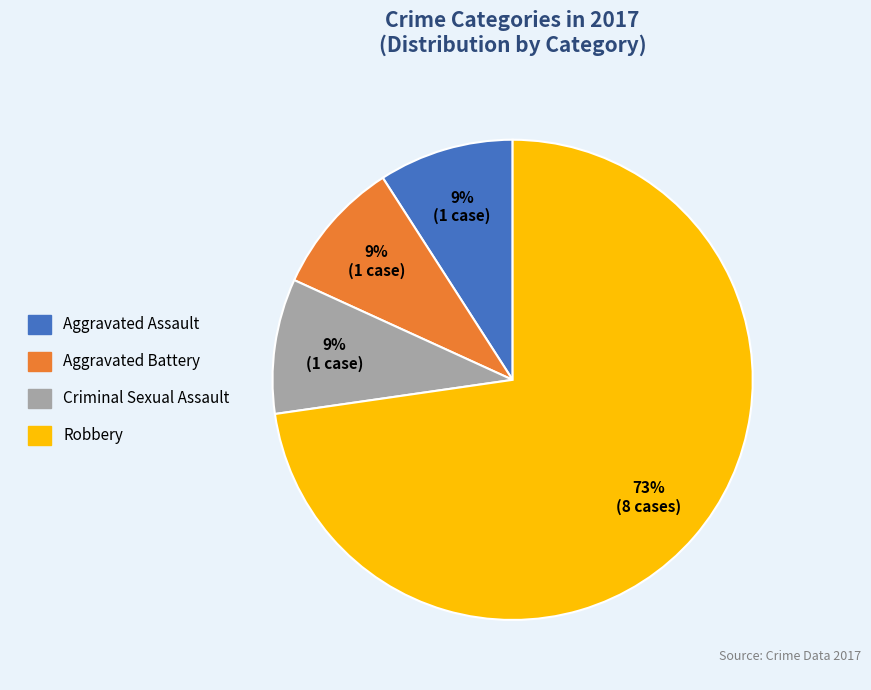

To the nearest percent, what is the difference between the largest and smallest slice percentages?

64%